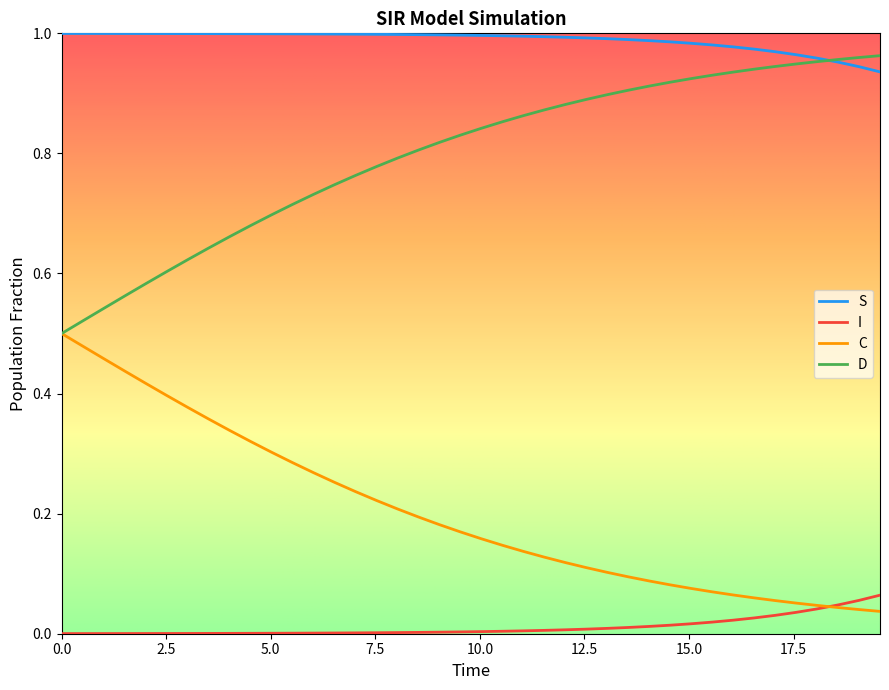

True or false: D and I cross at least once.

False